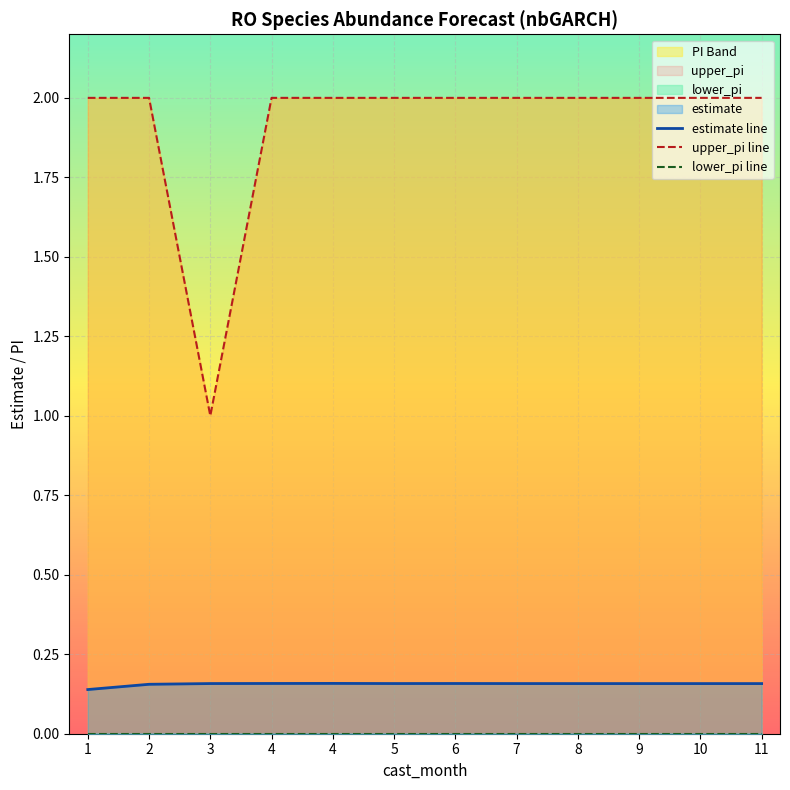

Which category has the highest value across all series?

1